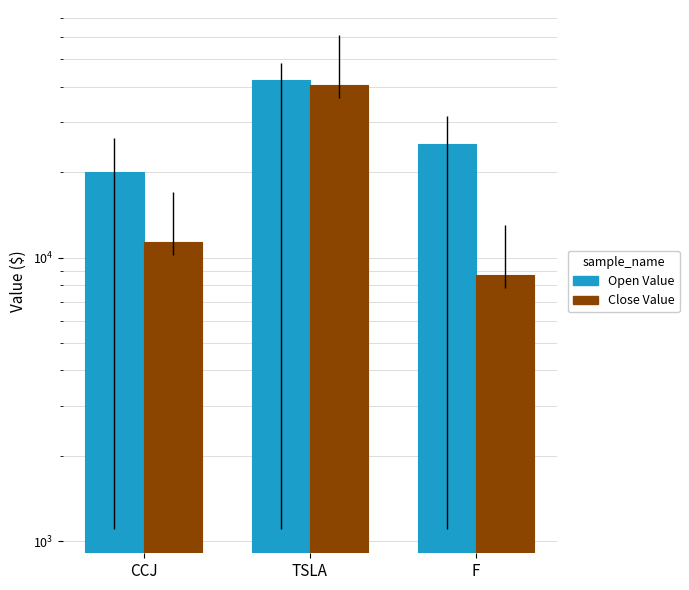

What is the difference between the second highest and minimum values in the Open Value series?

5260.7